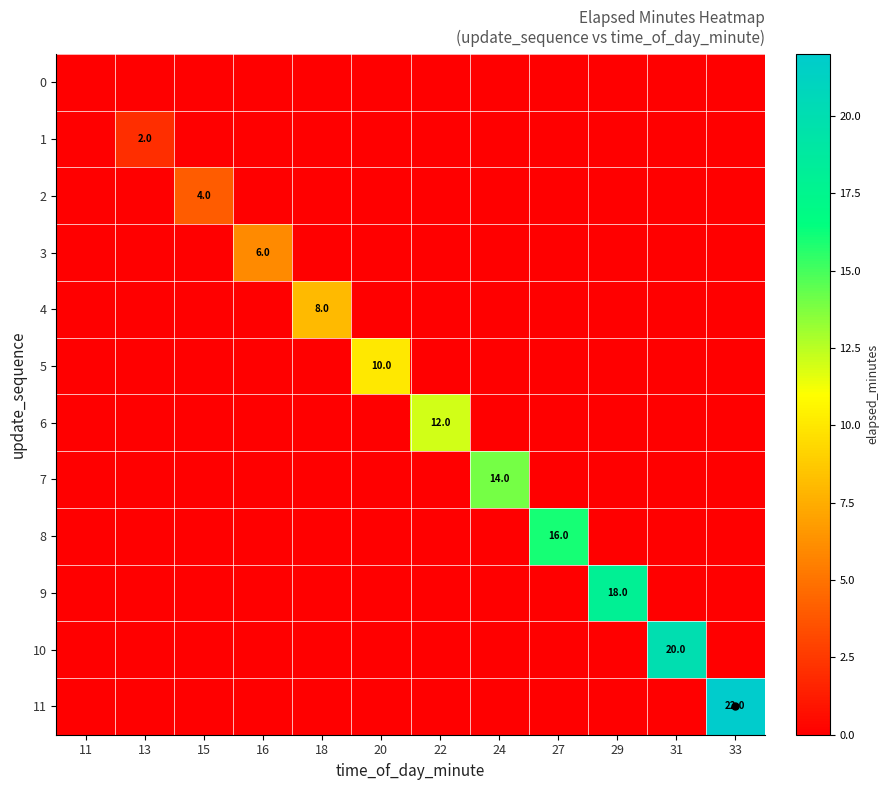

The 10 series shows 20 at 31. True or false?

True